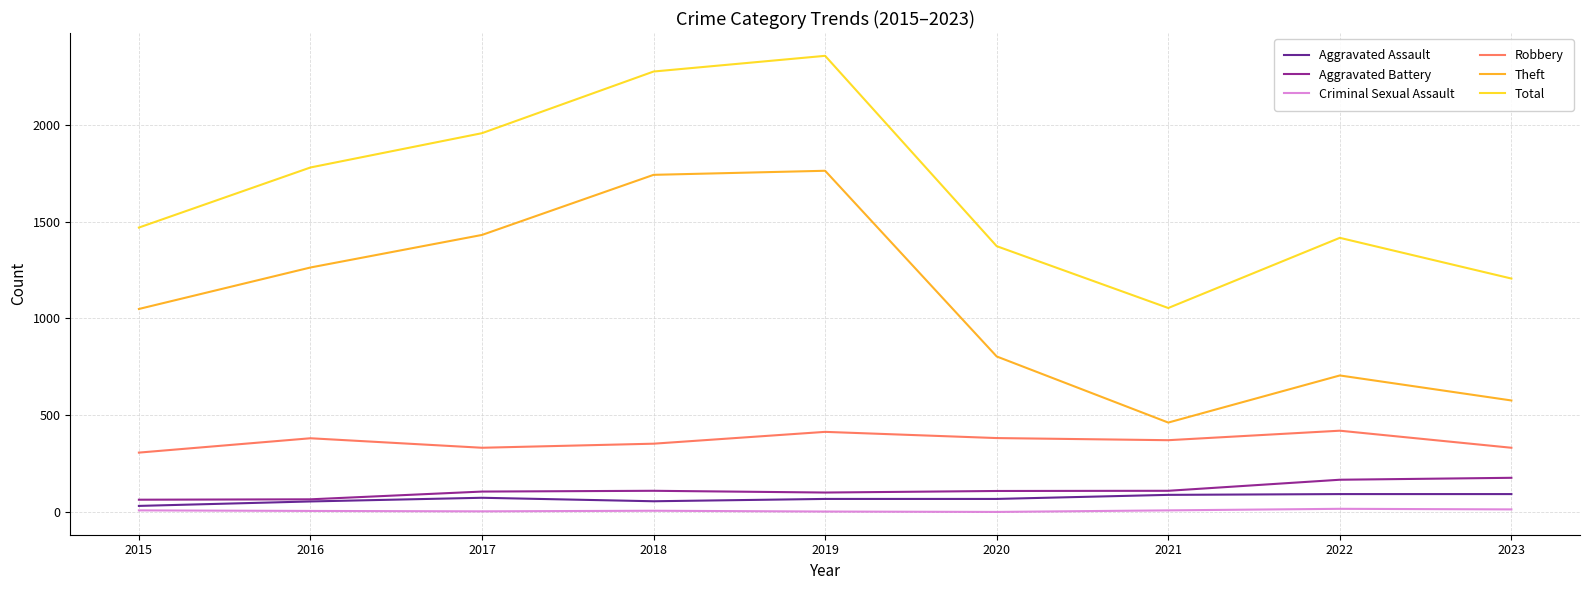

The Total series shows 2355 at 2019. True or false?

True